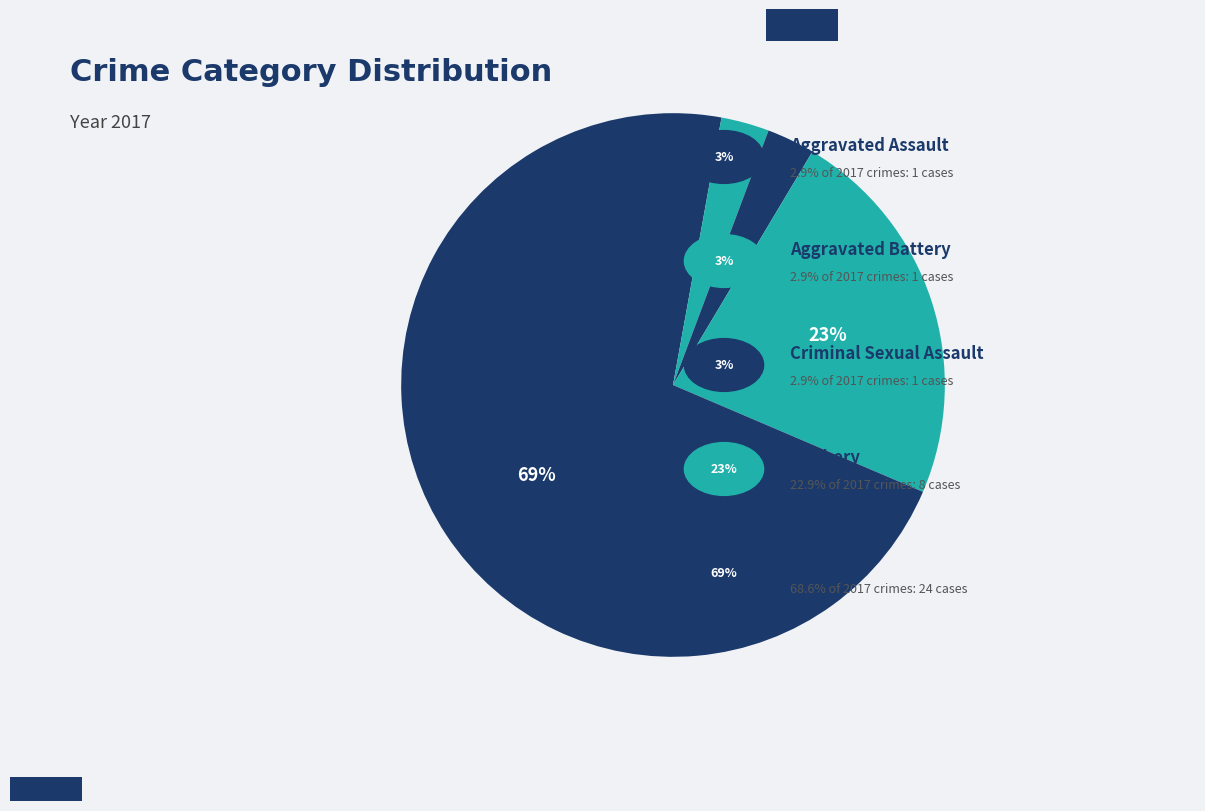

How many slices are in this pie chart?

5